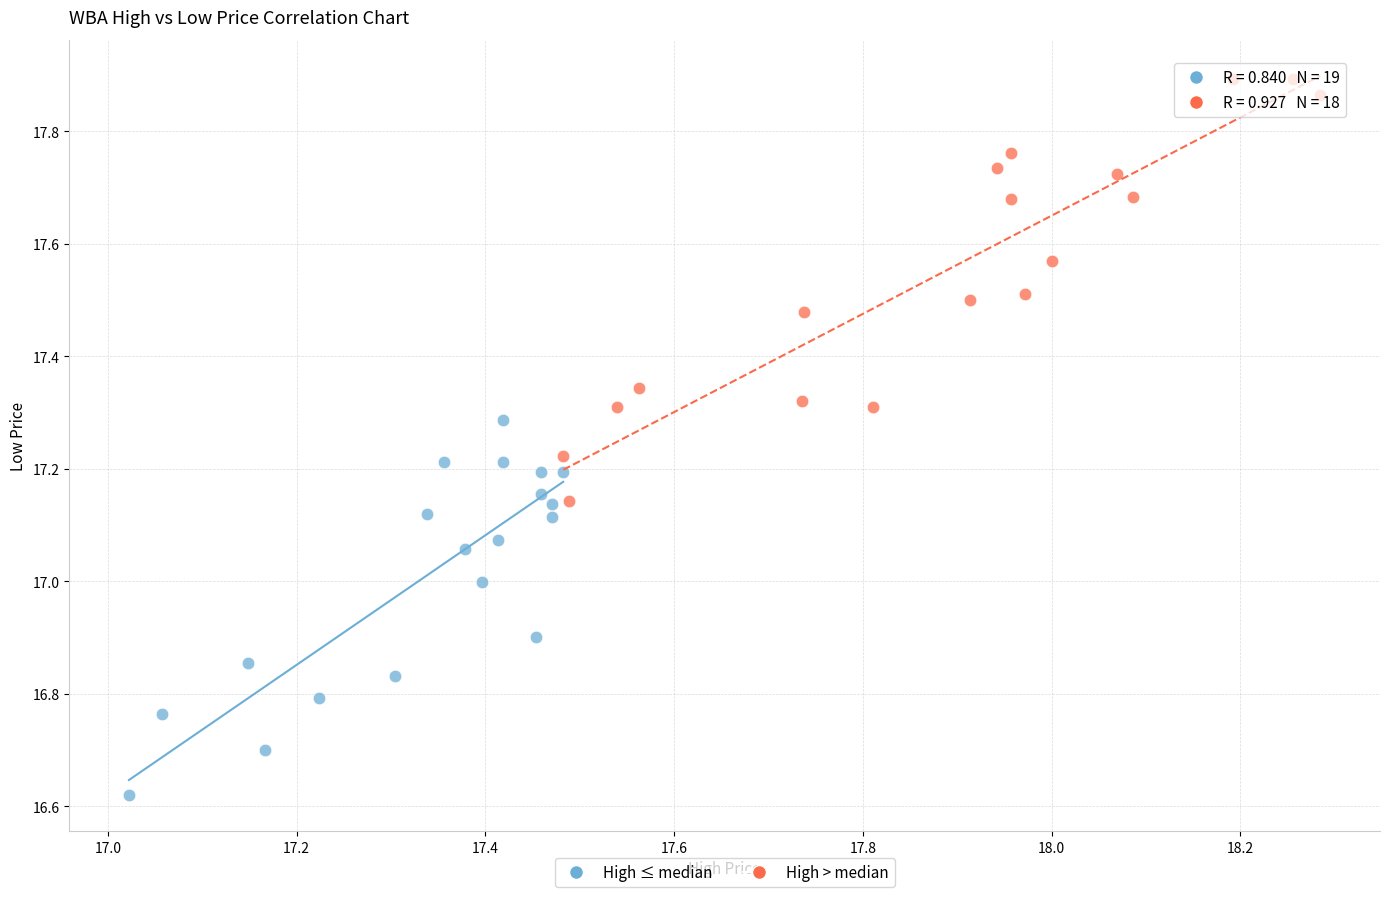

Which series reaches the maximum Y coordinate?

High > median